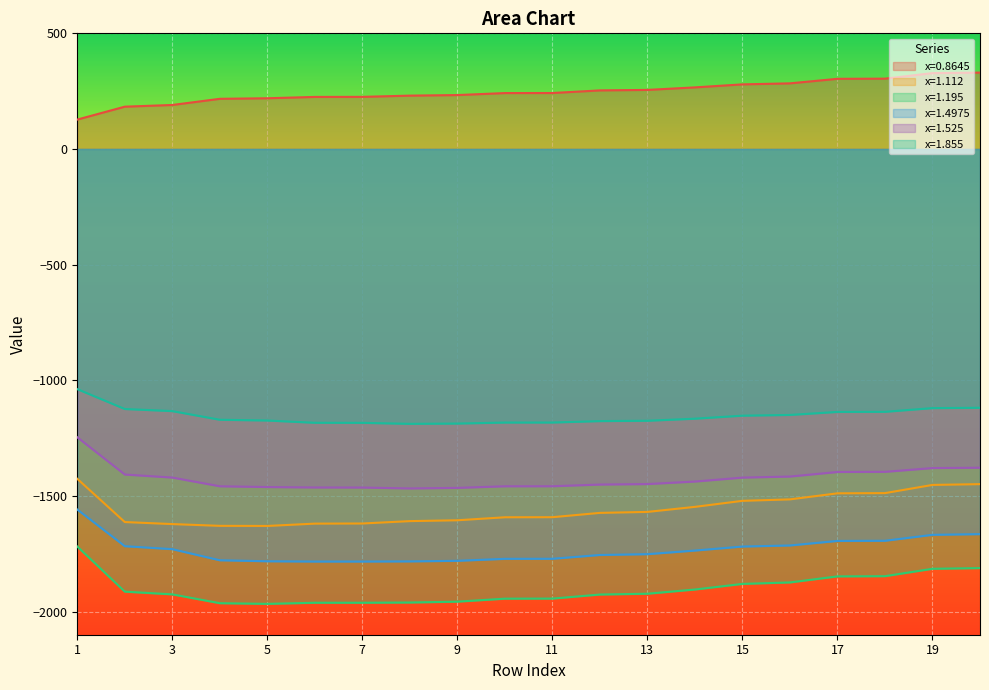

True or false: x=1.195 and x=0.8645 cross at least once.

False